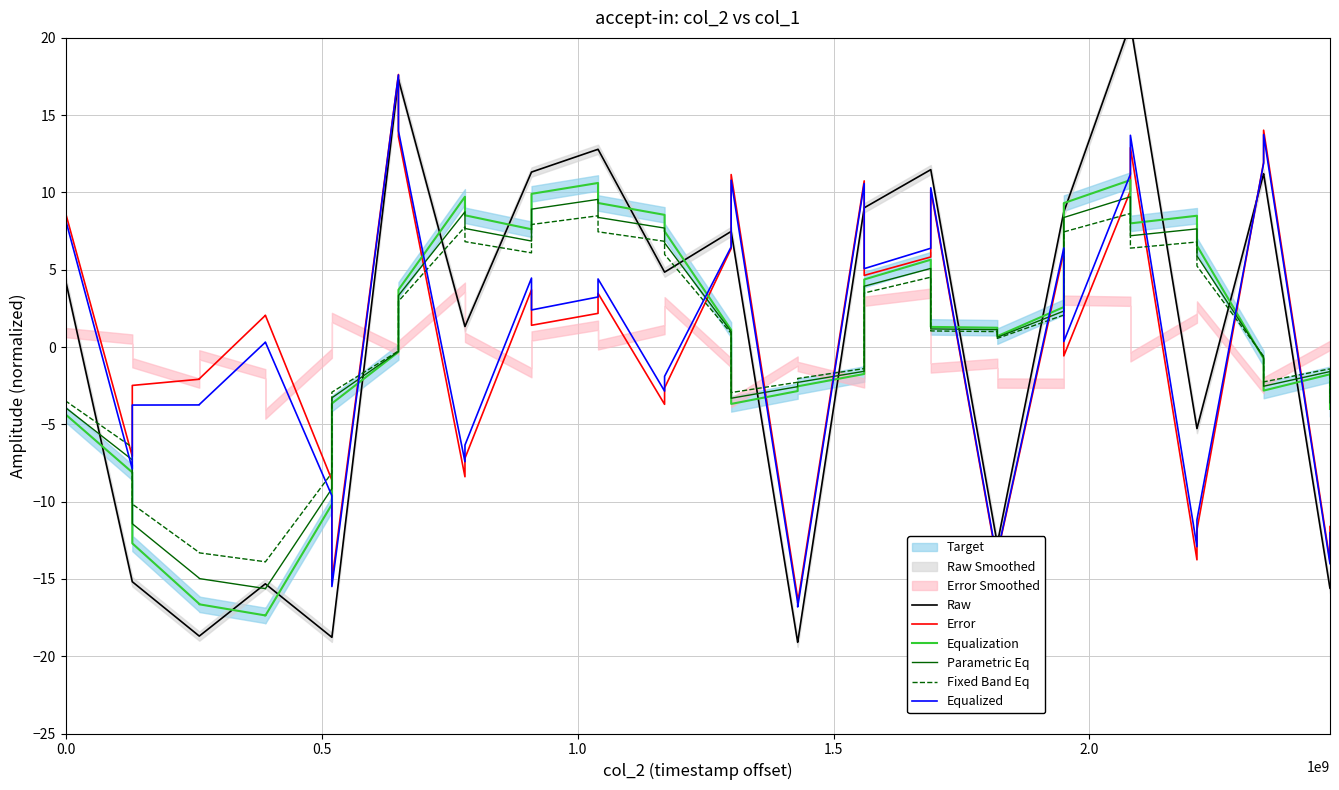

How many data points in Equalization are less than 1?

20